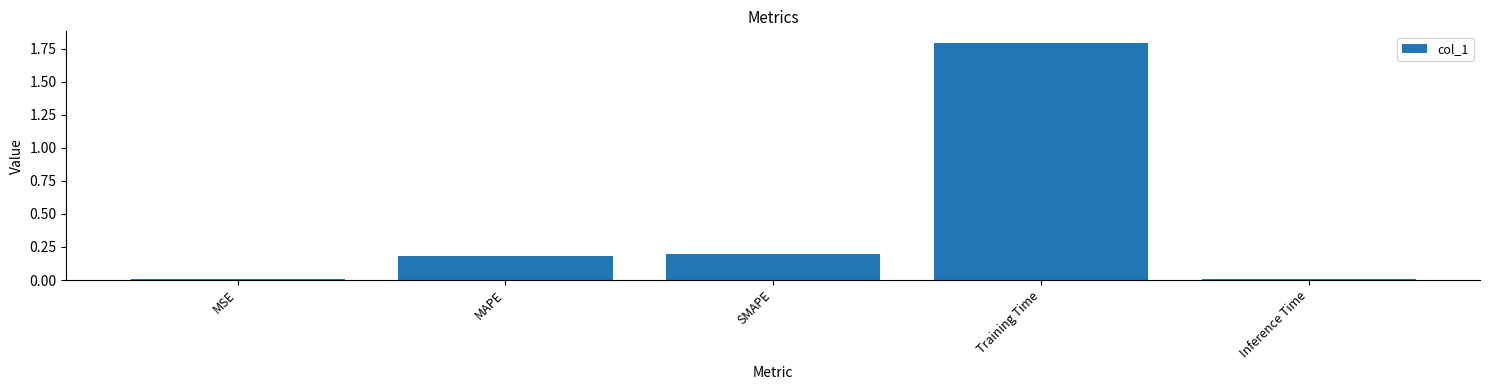

What is the average value?

0.4